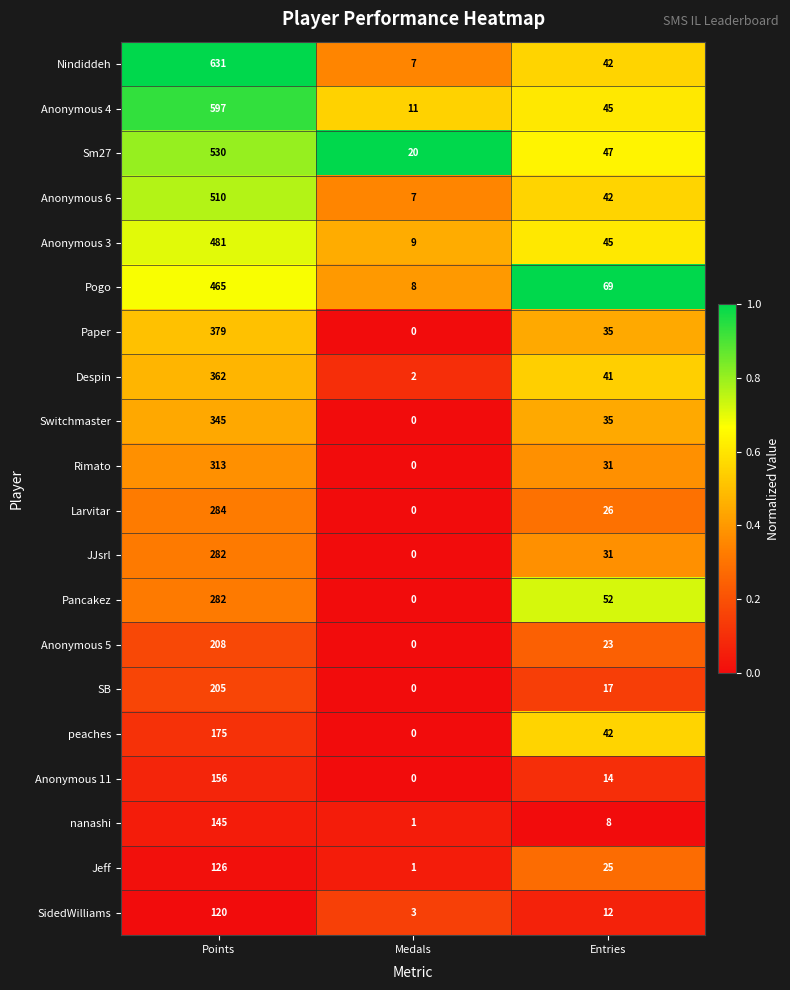

At which category does the chart reach its peak across all series?

Points